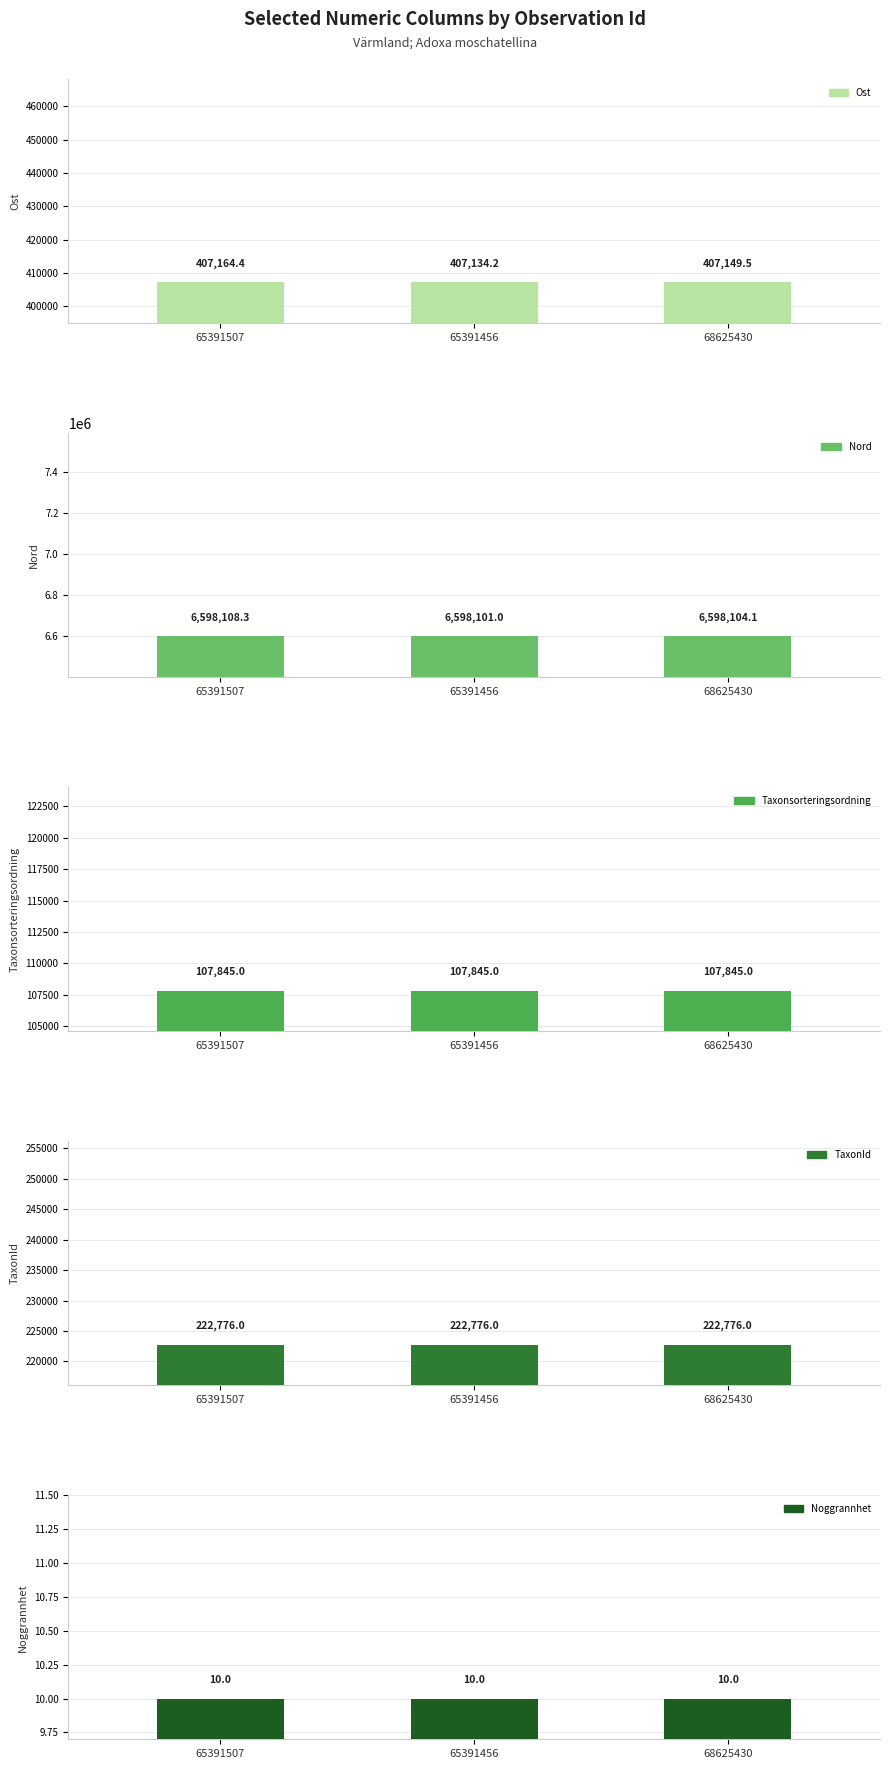

List the series in order of their peak value, highest first.

Nord, Ost, TaxonId, Taxonsorteringsordning, Noggrannhet